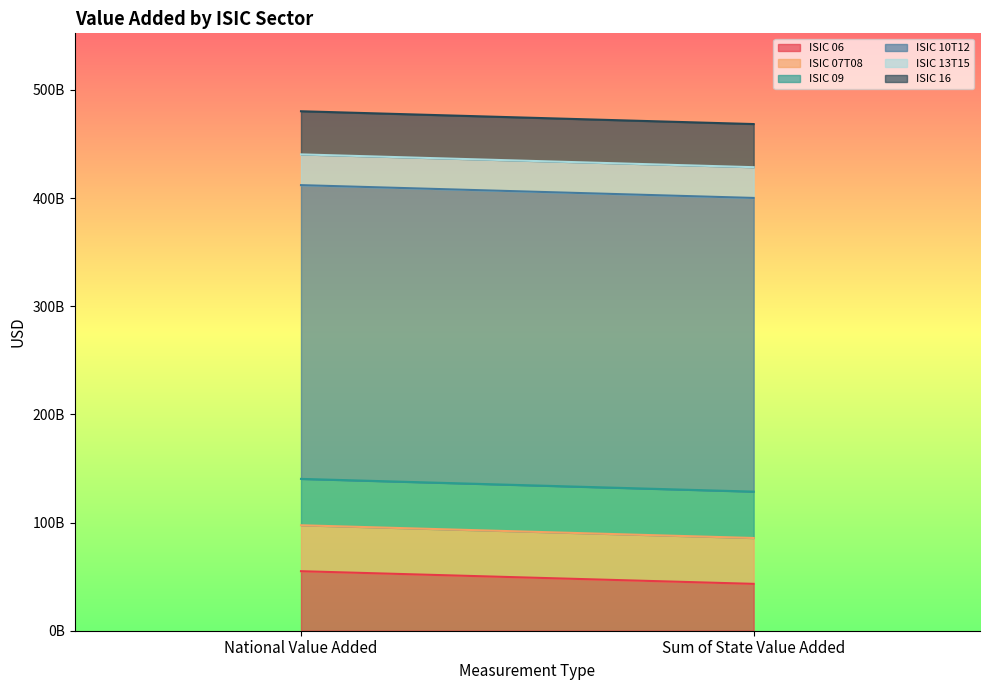

Which series changed the most between National Value Added and Sum of State Value Added?

ISIC 06